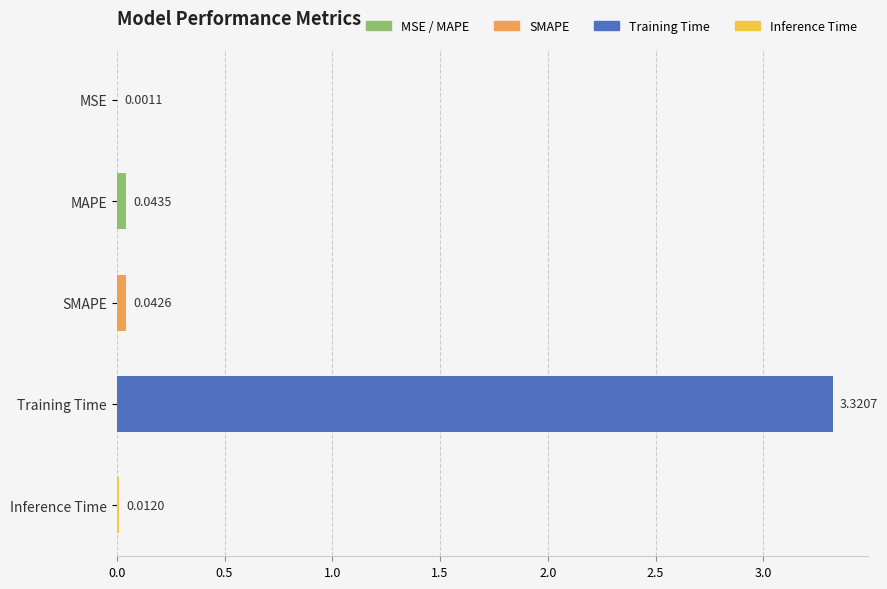

What is the sum of all values?

3.4